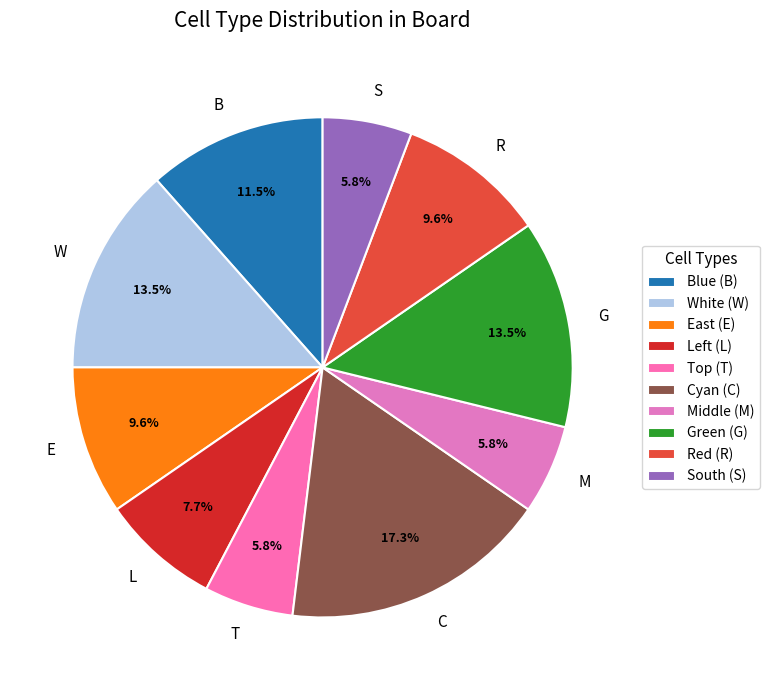

How many segments does this pie chart have?

10